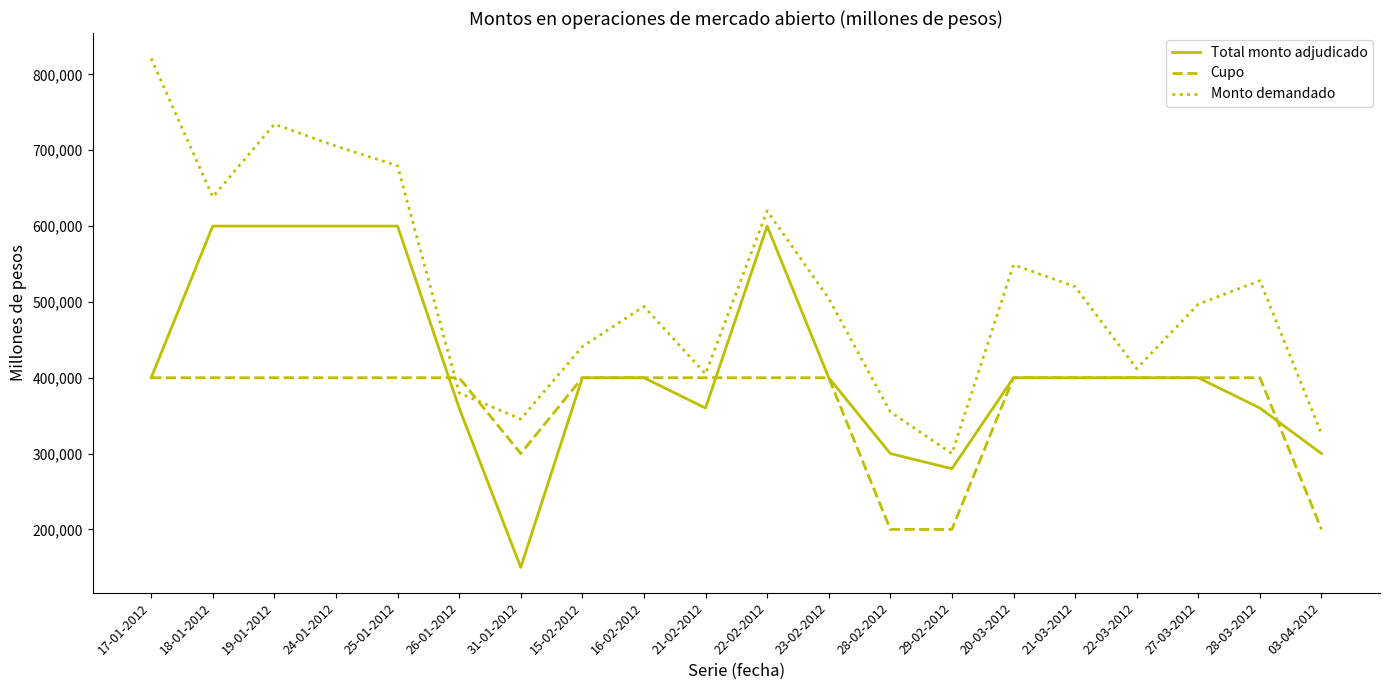

Rank the series by their maximum value, from lowest to highest.

Cupo, Total monto adjudicado, Monto demandado